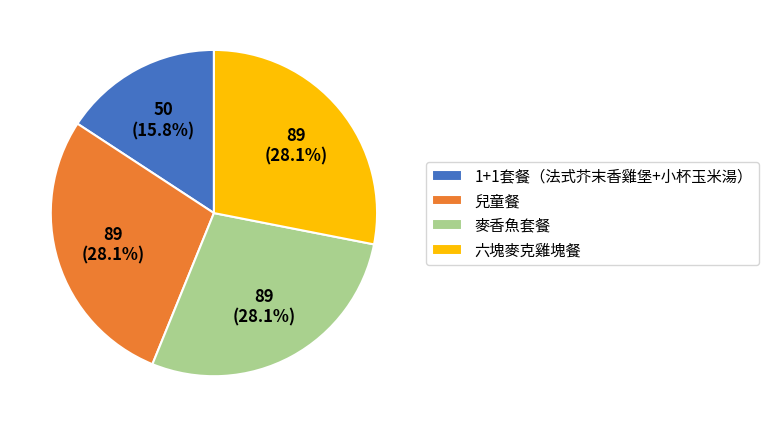

True or false: 六塊麥克雞塊餐 accounts for 21% of the total.

False